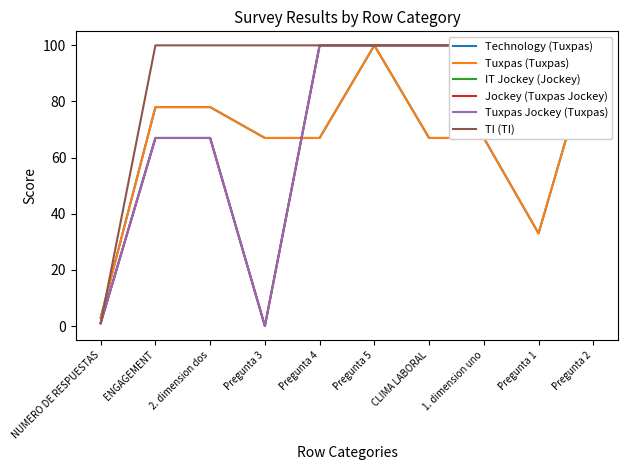

Is it true that Jockey (Tuxpas Jockey) equals 166 at Pregunta 1?

False